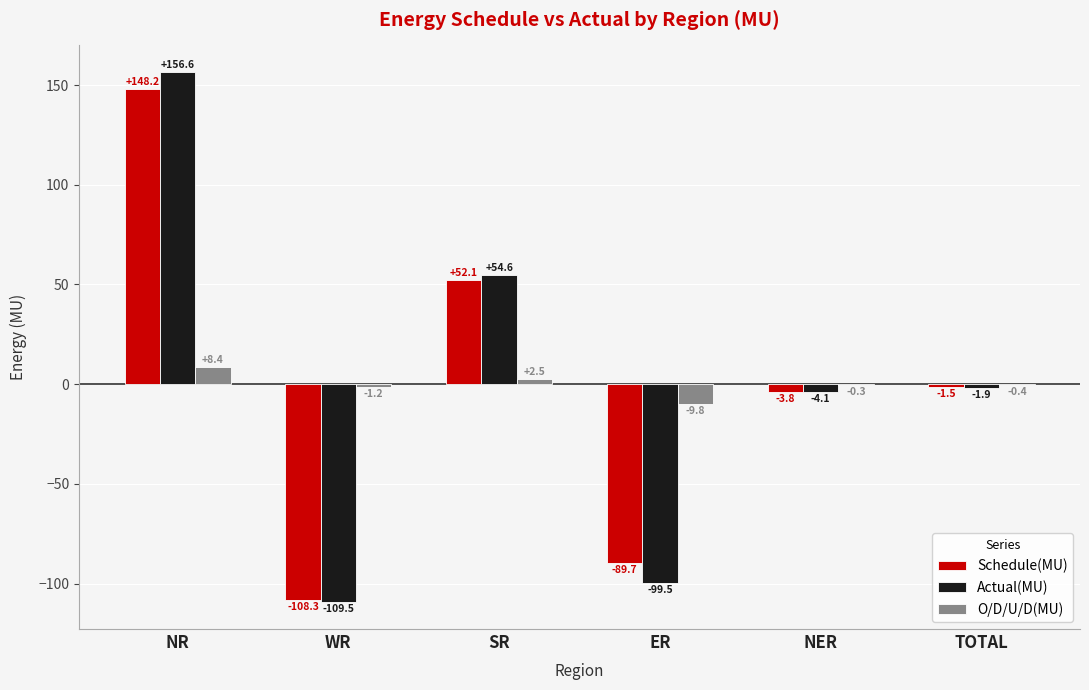

What is the sum of all Actual(MU) values?

-3.8